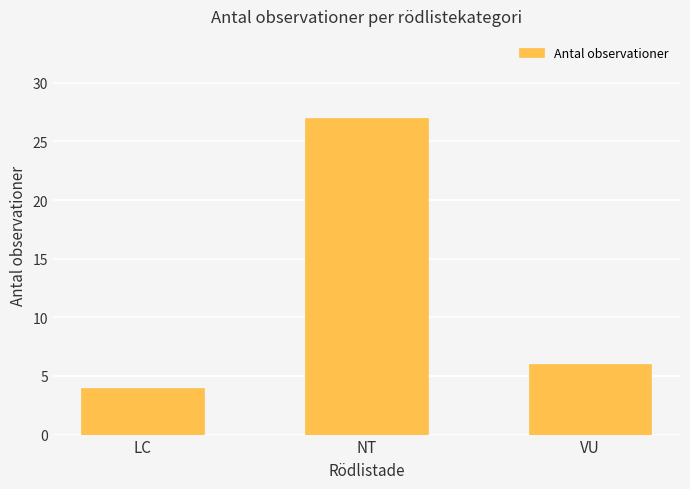

How many bars are there in total?

3